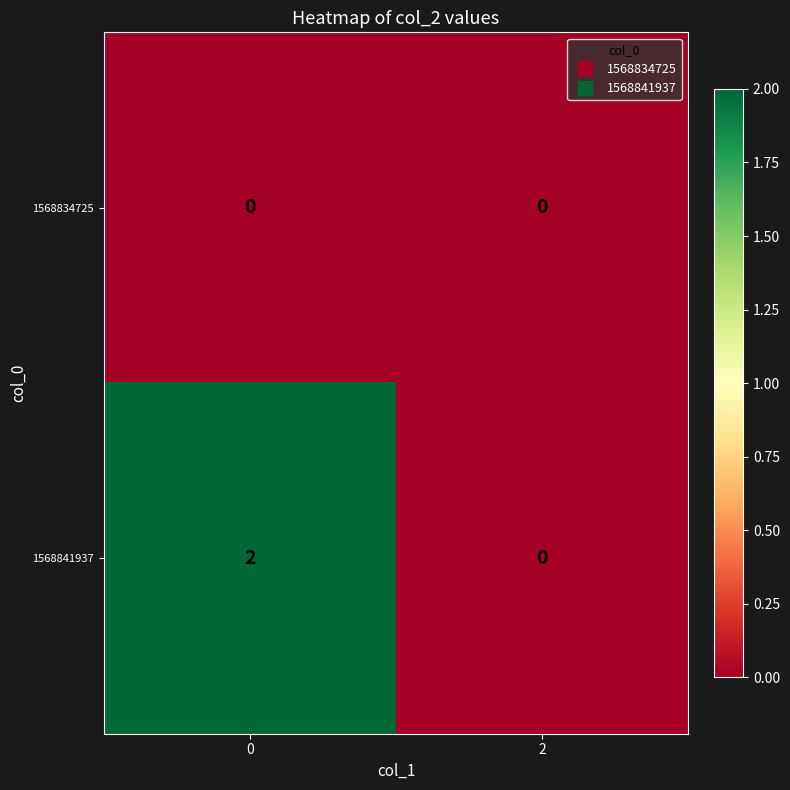

At how many categories does at least one series exceed 1?

1